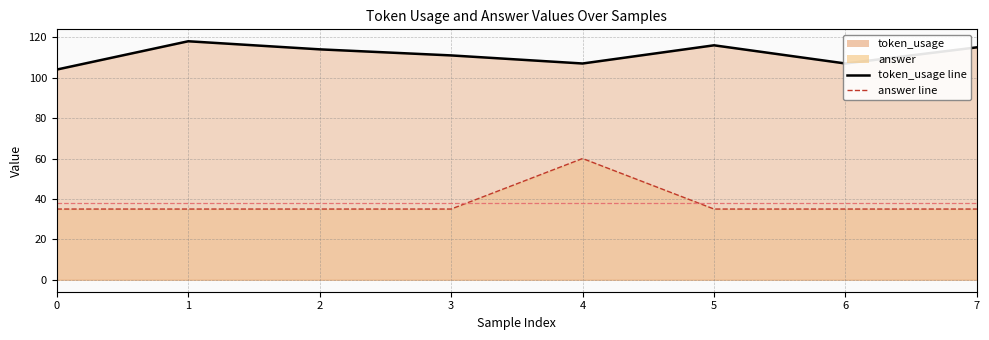

List the labels in order of answer value, largest first.

4, 0, 1, 2, 3, 5, 6, 7